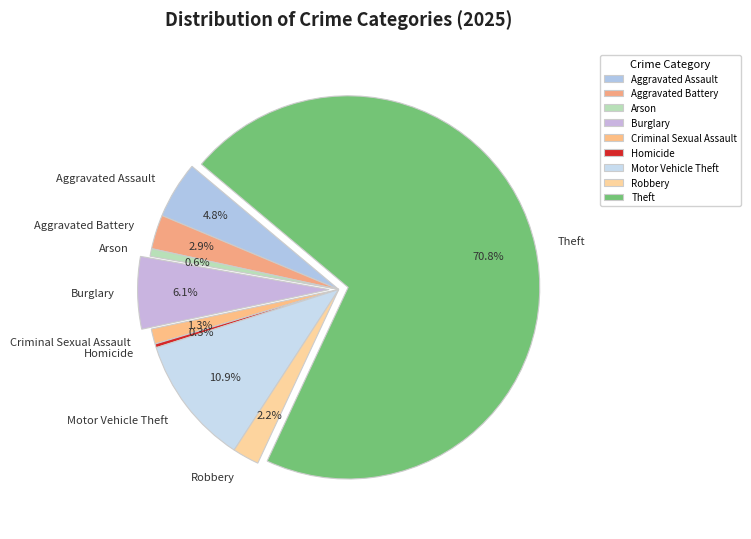

What is the largest slice in the pie chart?

Theft